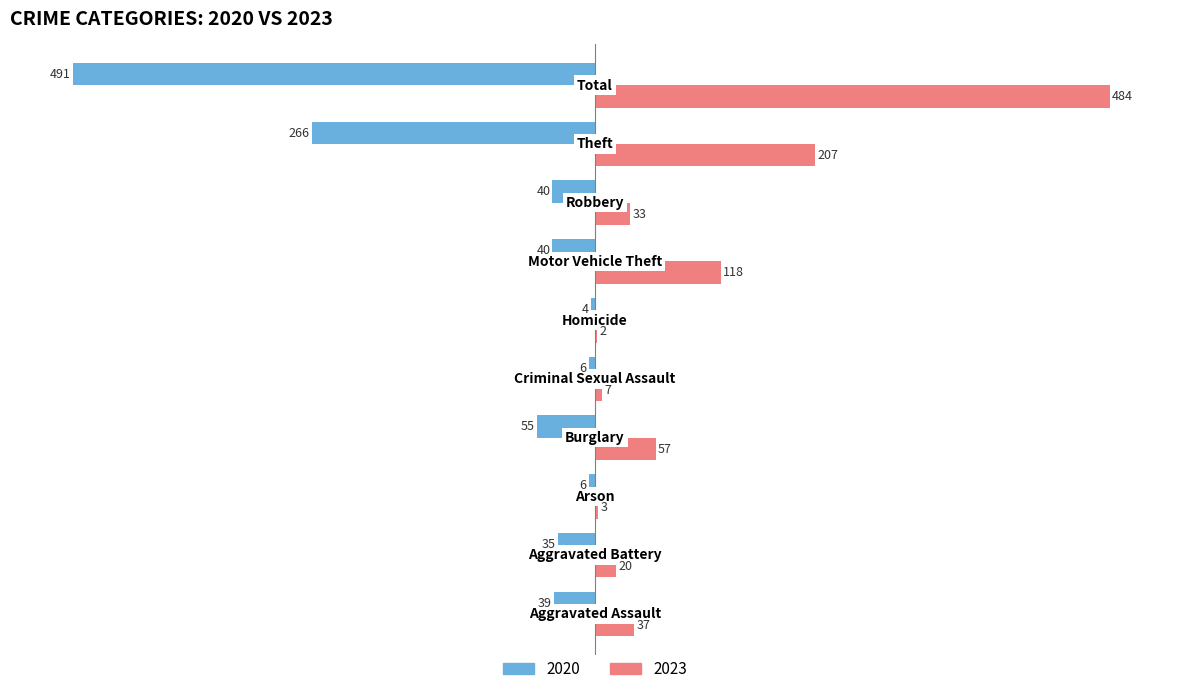

What is the maximum value for 2023?

484